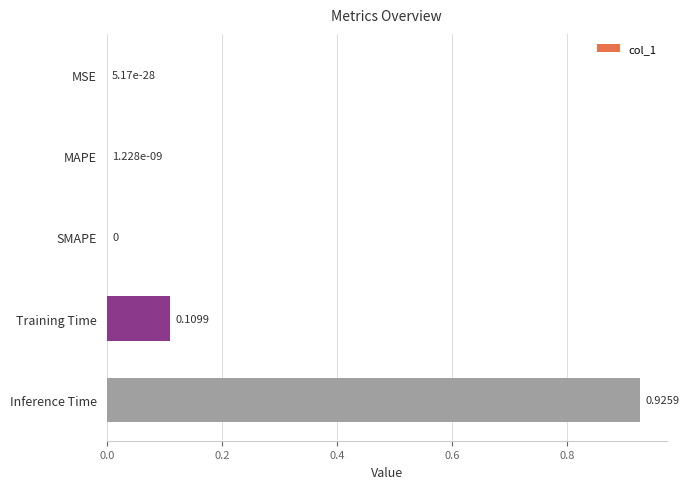

What is the sum of all values?

1.0